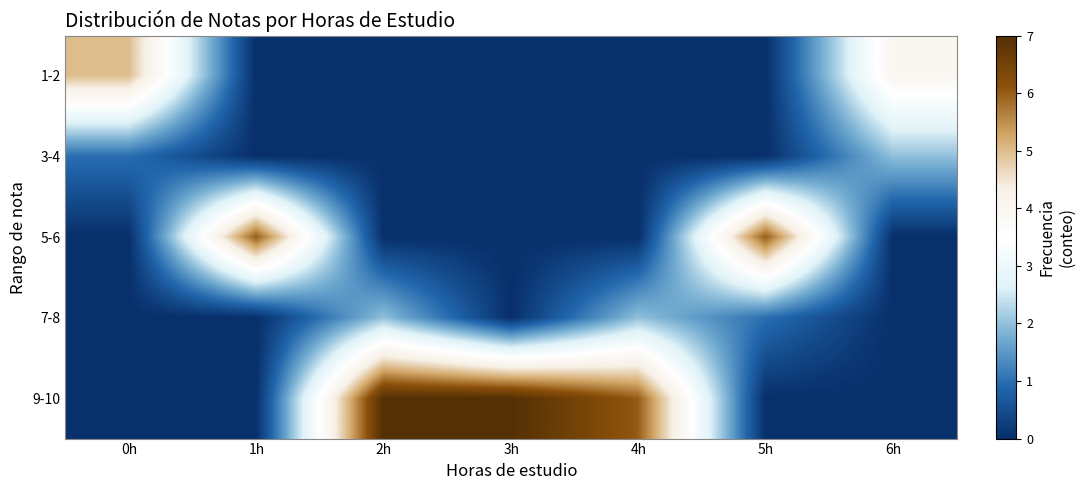

Reading left to right, what are all the values shown in this chart?

1-2: 0h=5	1h=0	2h=0	3h=0	4h=0	5h=0	6h=4
3-4: 0h=1	1h=0	2h=0	3h=0	4h=0	5h=0	6h=2
5-6: 0h=0	1h=6	2h=0	3h=0	4h=0	5h=6	6h=0
7-8: 0h=0	1h=0	2h=2	3h=0	4h=2	5h=1	6h=0
9-10: 0h=0	1h=0	2h=7	3h=7	4h=6	5h=0	6h=0